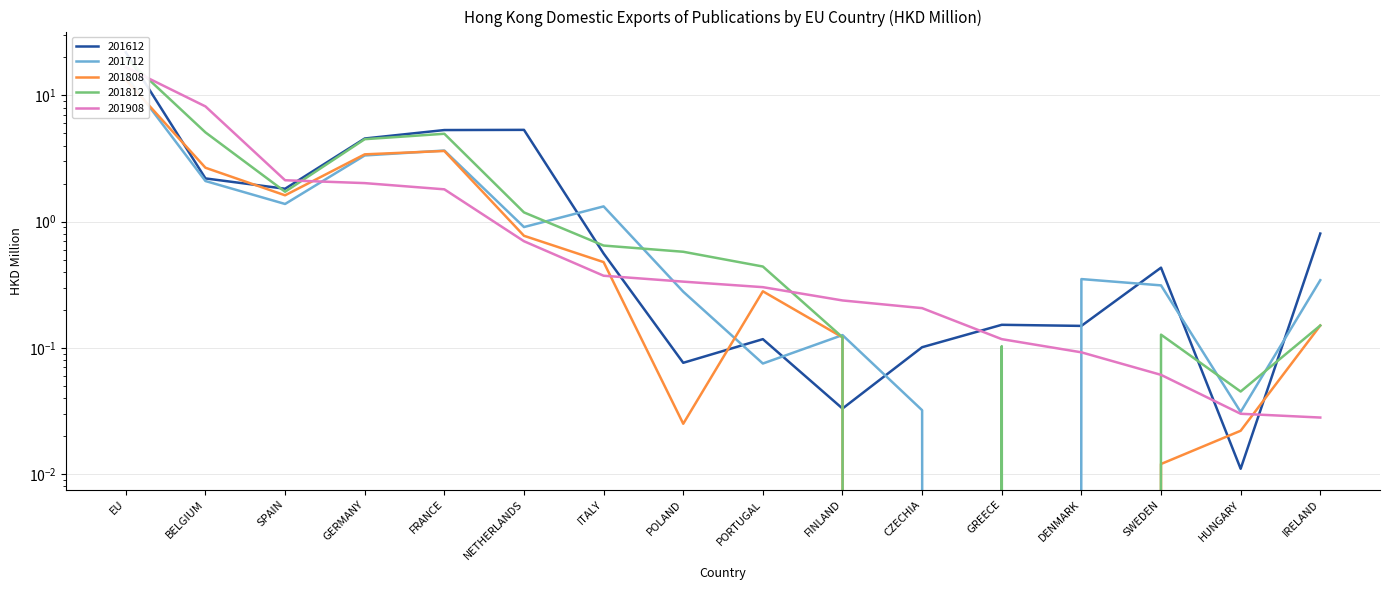

Is the value of 201908 at POLAND greater than the value of 201812 at GERMANY?

No